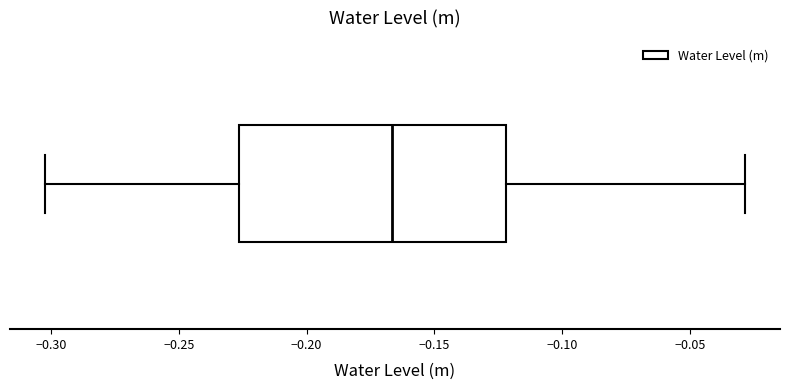

Where does the median line of the box sit on the x-axis? The values are not printed on the chart, so give them approximately, as read against the axis.

-0.165